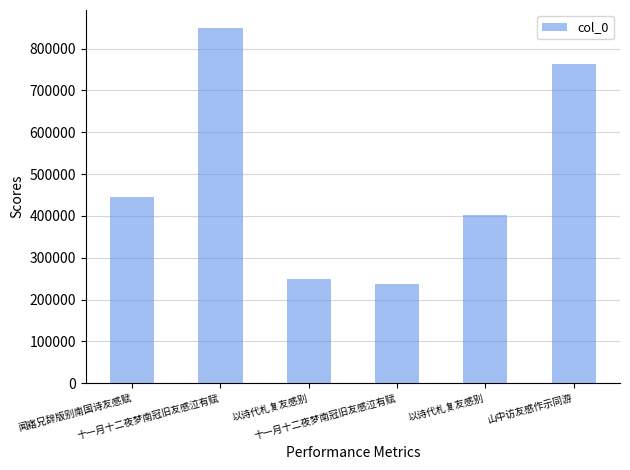

At which category does the chart reach its peak across all series?

十一月十二夜梦南冠旧友感泣有赋